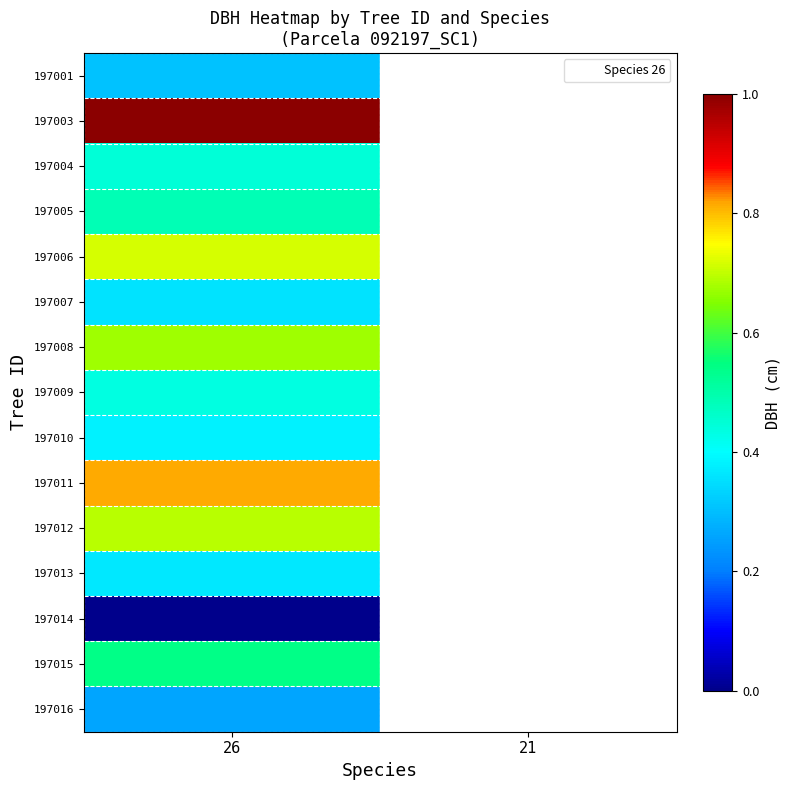

The value of 197003 at 26 is 1.0. True or false?

True